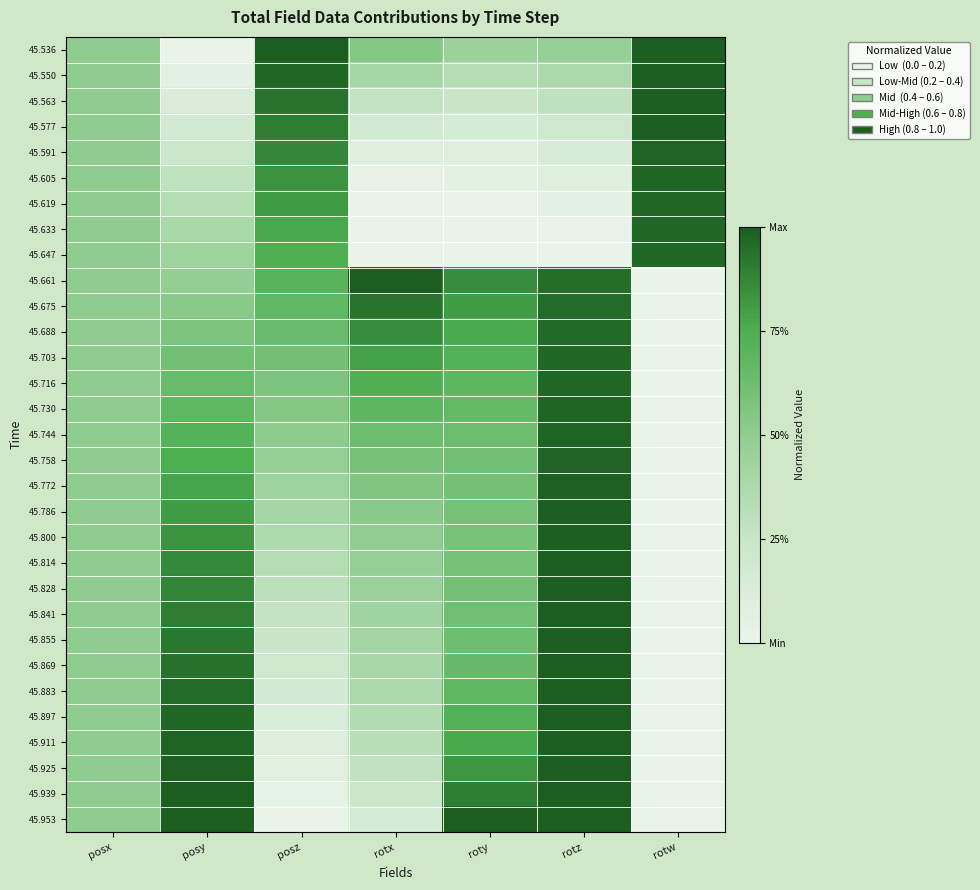

Between posy and roty, which is larger?

roty